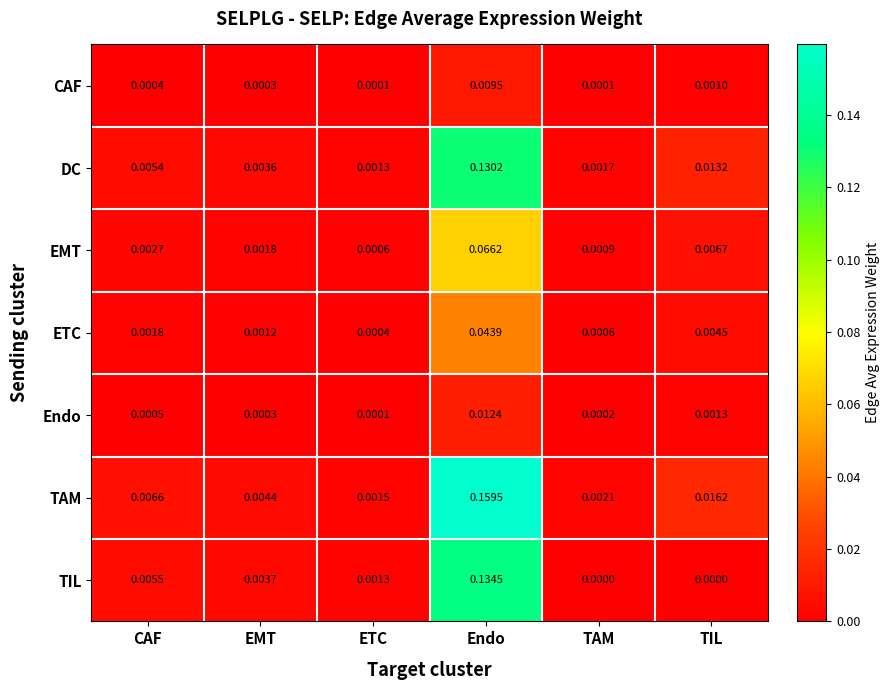

Rank the series by their maximum value, from lowest to highest.

CAF, Endo, ETC, EMT, DC, TIL, TAM